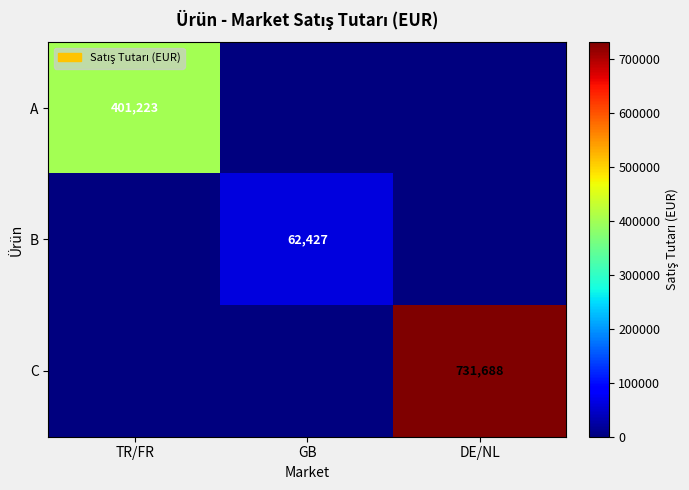

True or false: C has a value of 281130 at DE/NL.

False